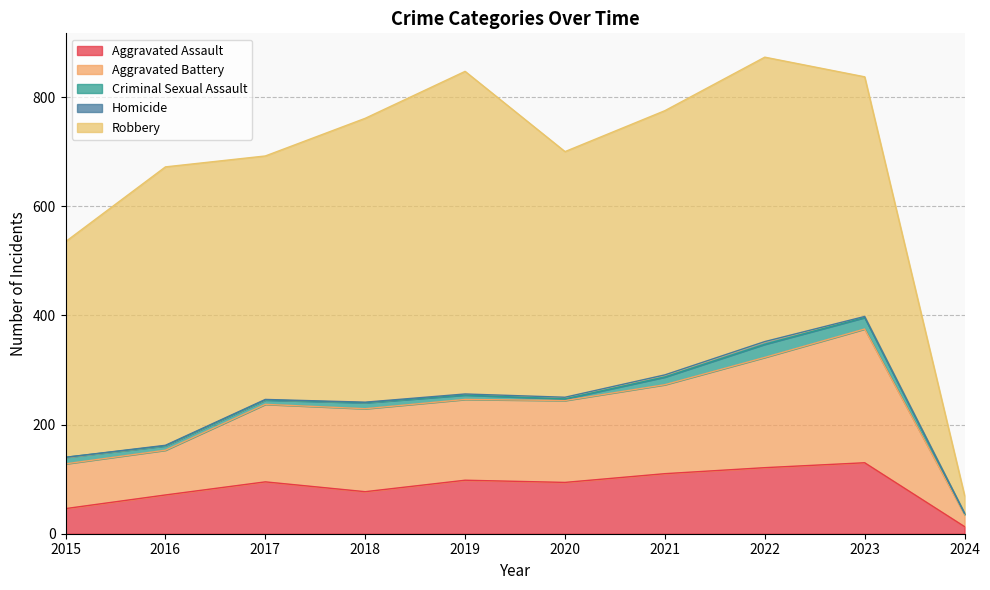

True or false: Robbery has a value of 20 at 2024.

False